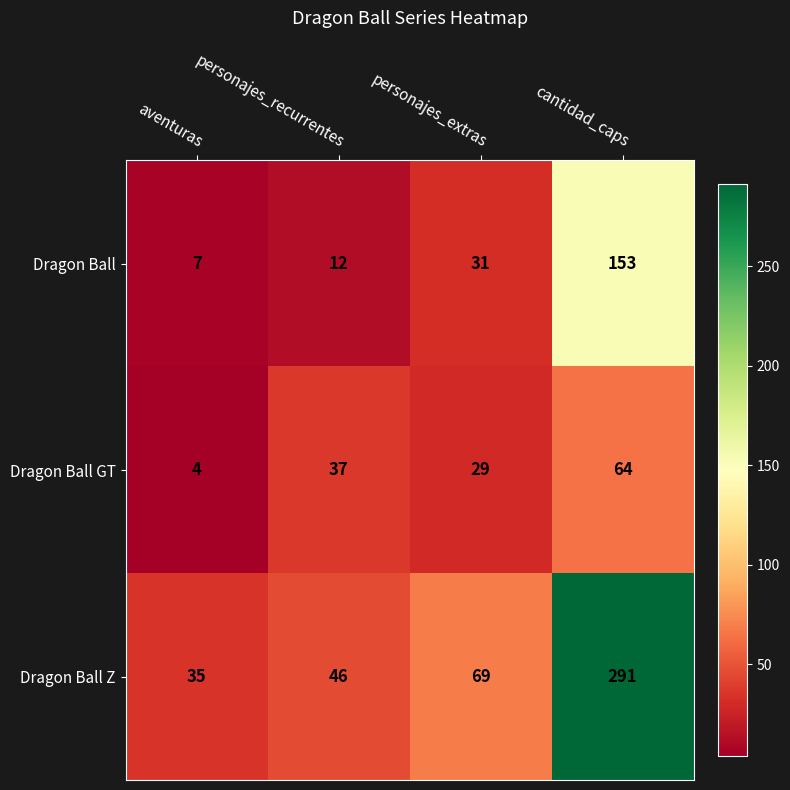

At personajes_extras, list the series in order from largest to smallest.

Dragon Ball Z, Dragon Ball, Dragon Ball GT